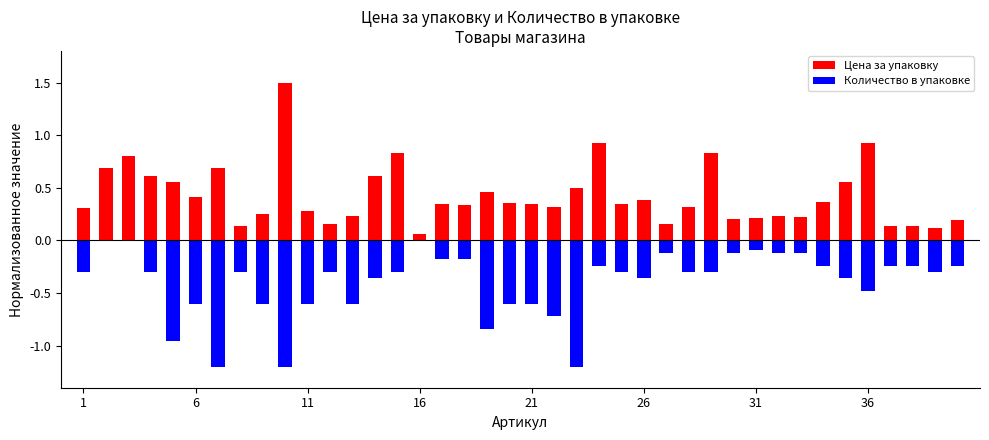

Rank the series by their average value, from highest to lowest.

Цена за упаковку, Количество в упаковке